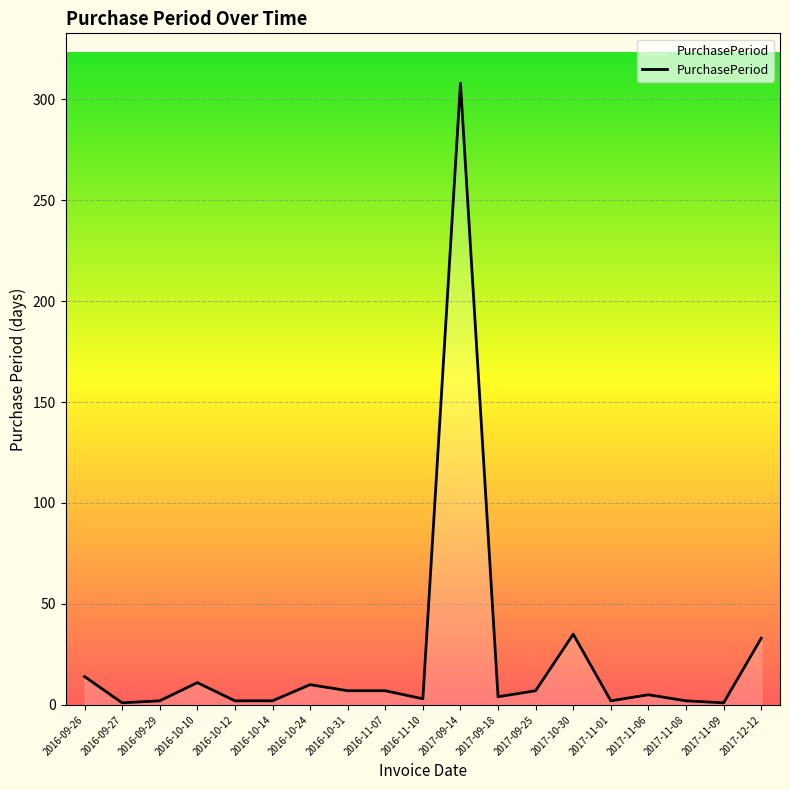

What is the change in value from 2017-09-25 to 2017-10-30?

+28